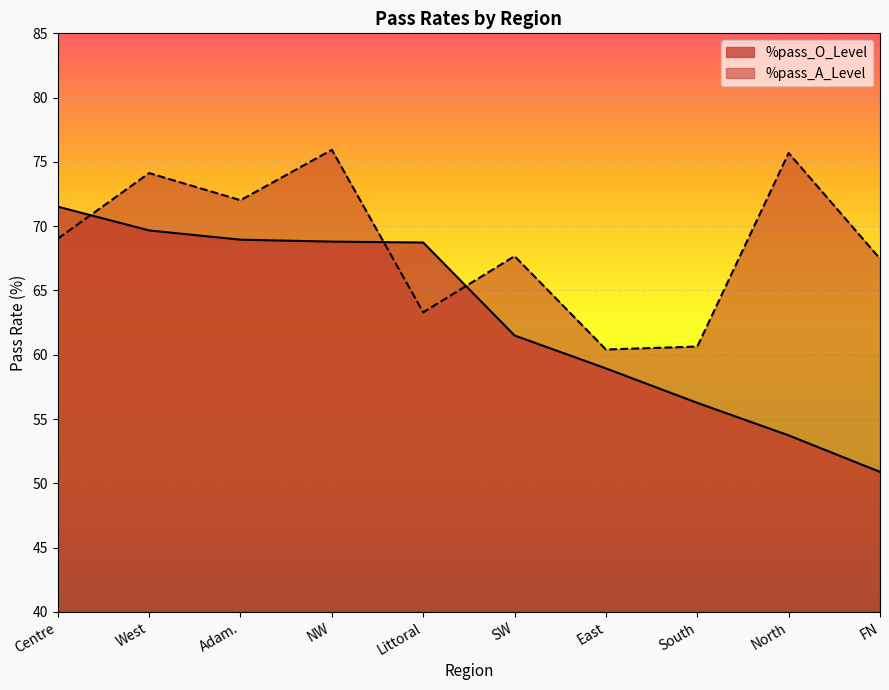

At which category does the chart reach its peak across all series?

NW